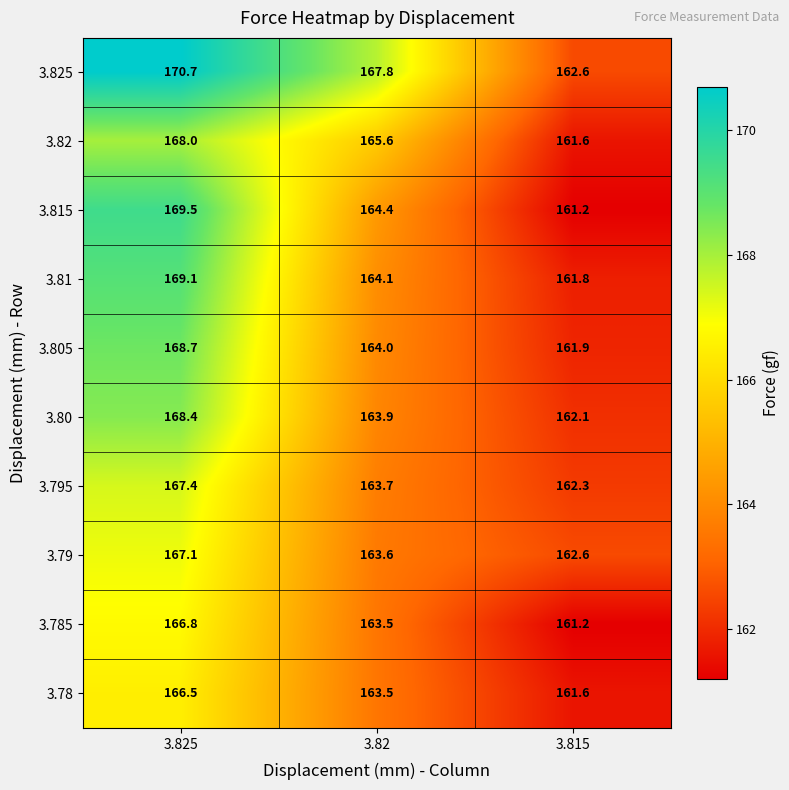

Where does the 3.795 series first go above 163?

3.825